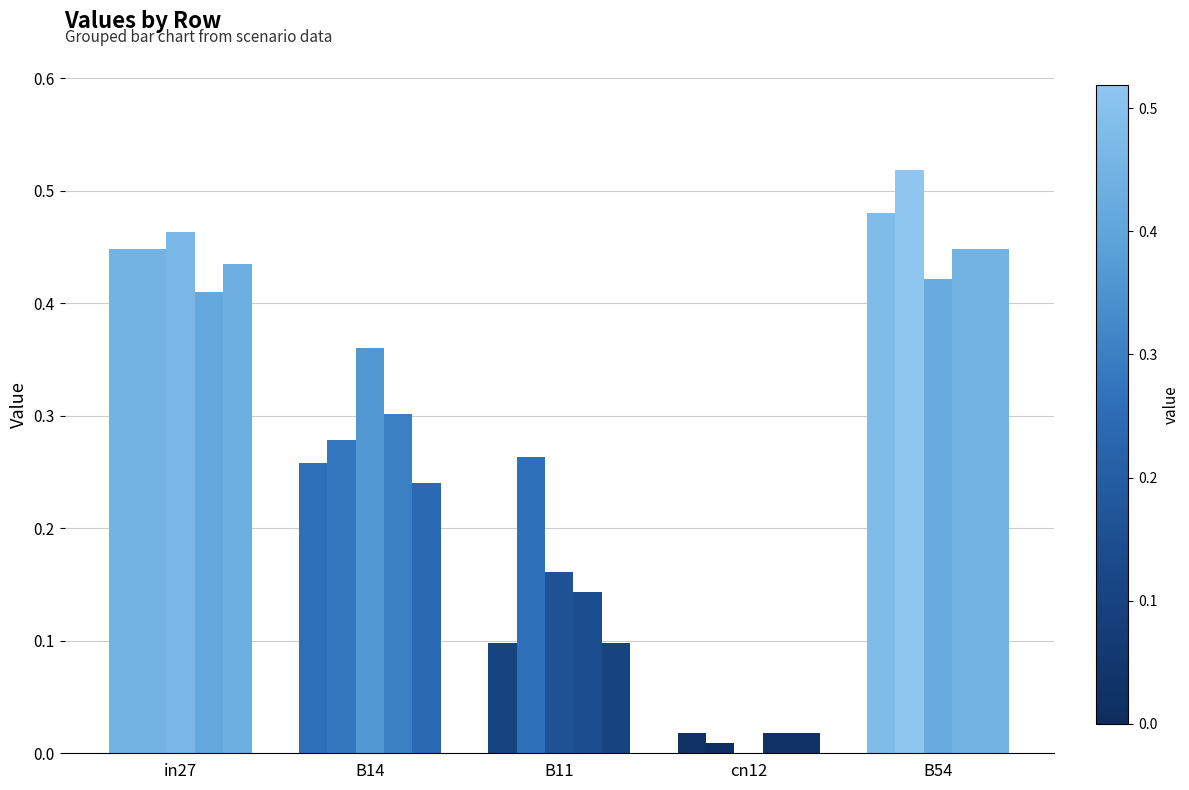

Does the chart contain stacked bars?

No